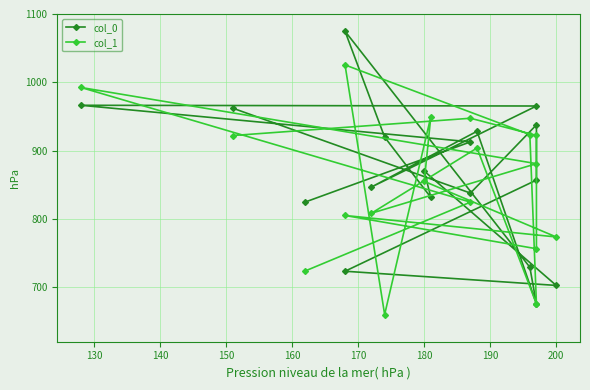

At how many categories does at least one series exceed 1040?

1